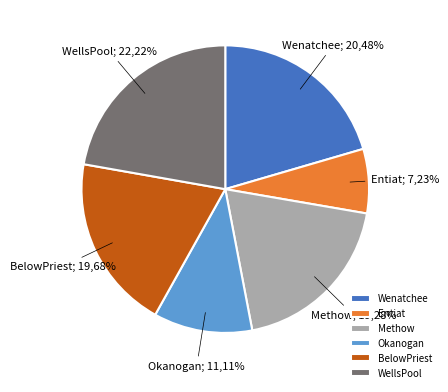

To the nearest percent, what is the average slice percentage?

17%